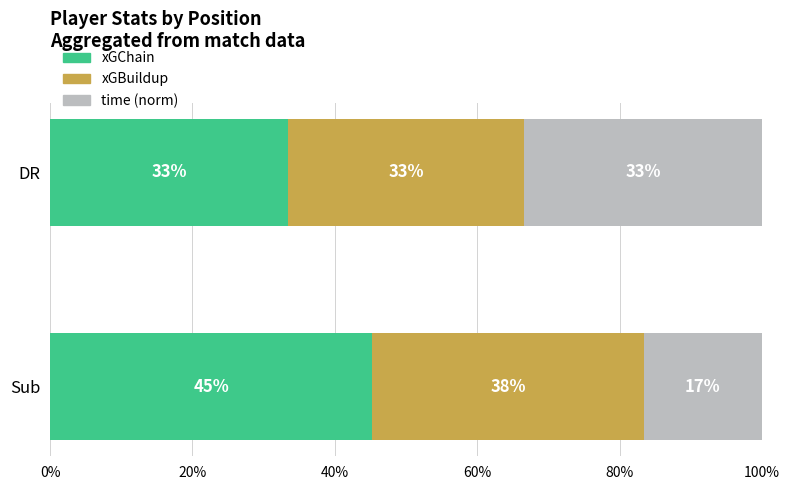

Which category has the highest value in the xGChain series?

Sub